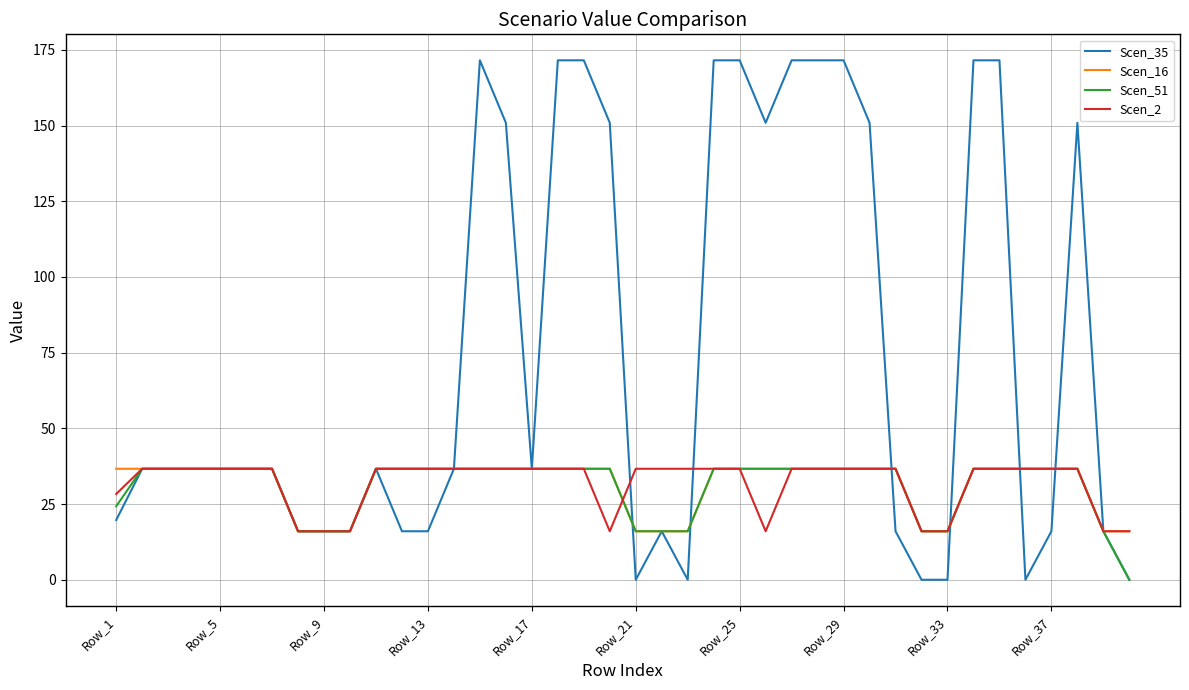

Which series has the largest total across all categories?

Scen_35